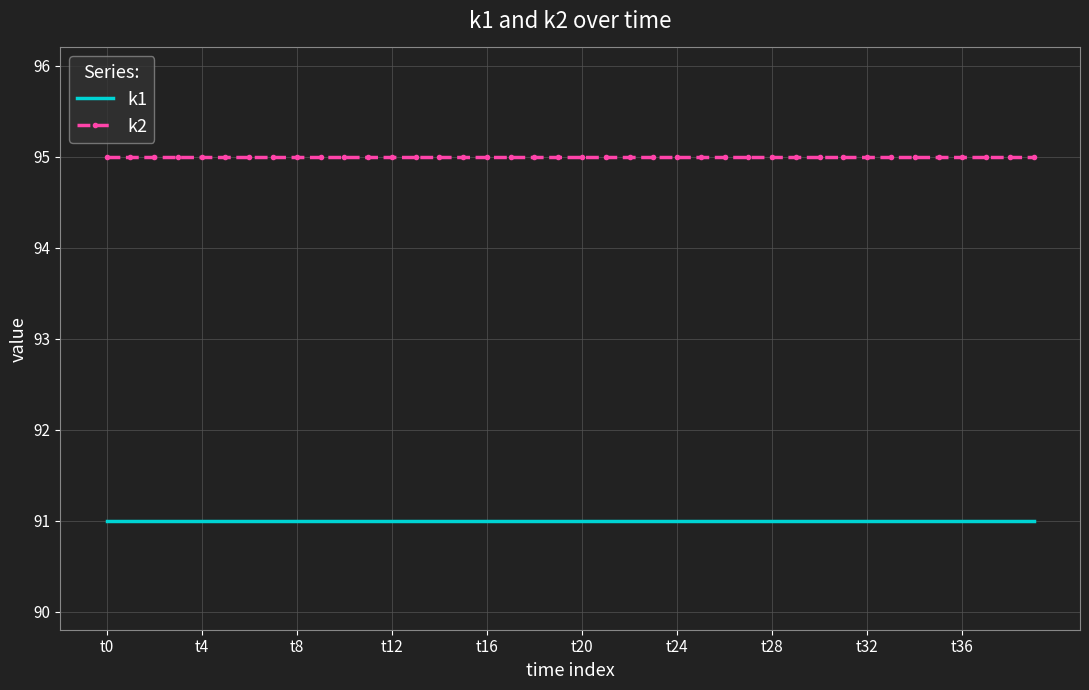

True or false: k1 and k2 intersect in this chart.

False